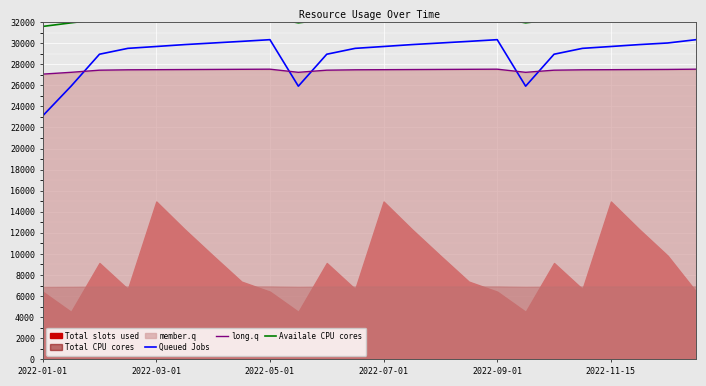

At which label does Queued Jobs reach its minimum?

2022-01-01